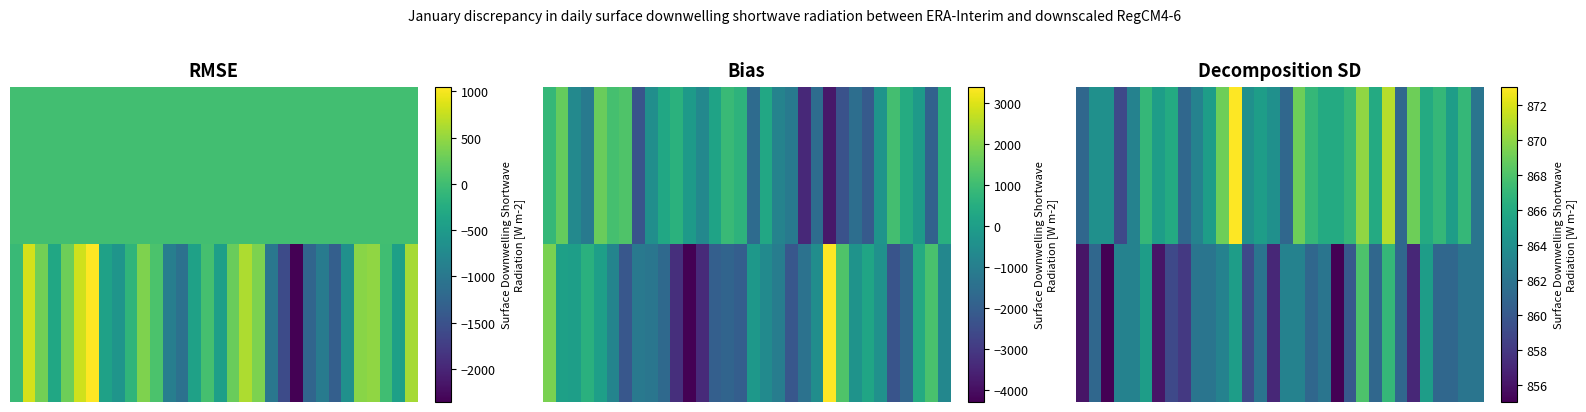

At how many categories does at least one series exceed 872?

1